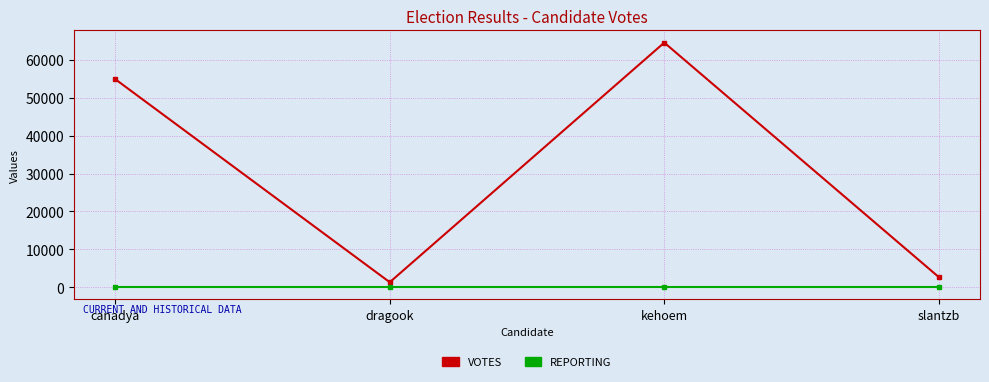

True or false: VOTES and REPORTING cross at least once.

False